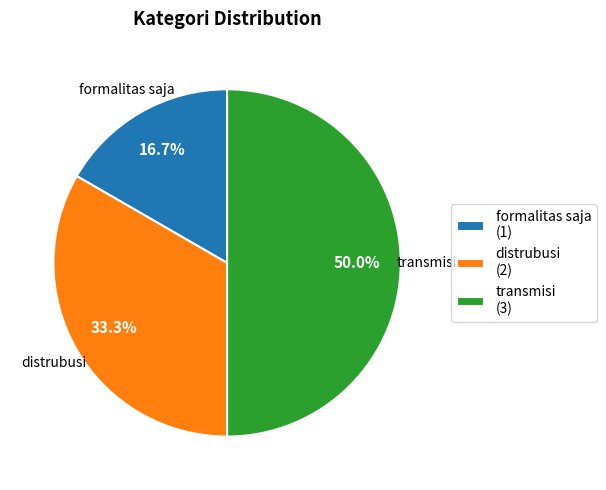

Combined, what portion of the pie is transmisi (3) and distrubusi (2)?

83.3%